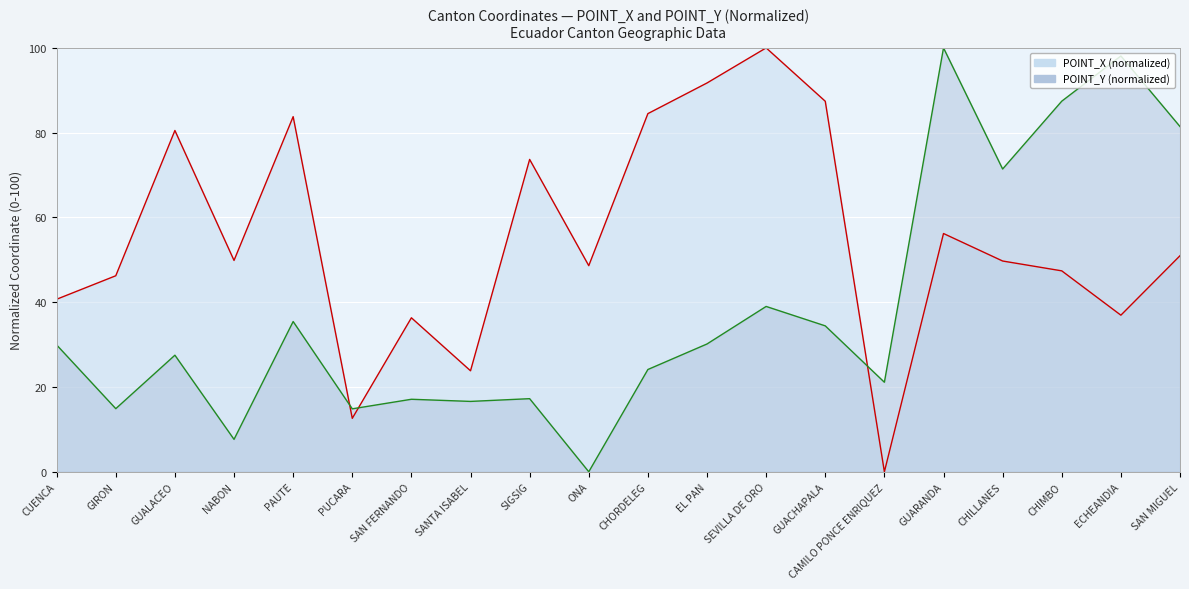

After their last crossing, which series has the higher values: POINT_X or POINT_Y?

POINT_Y